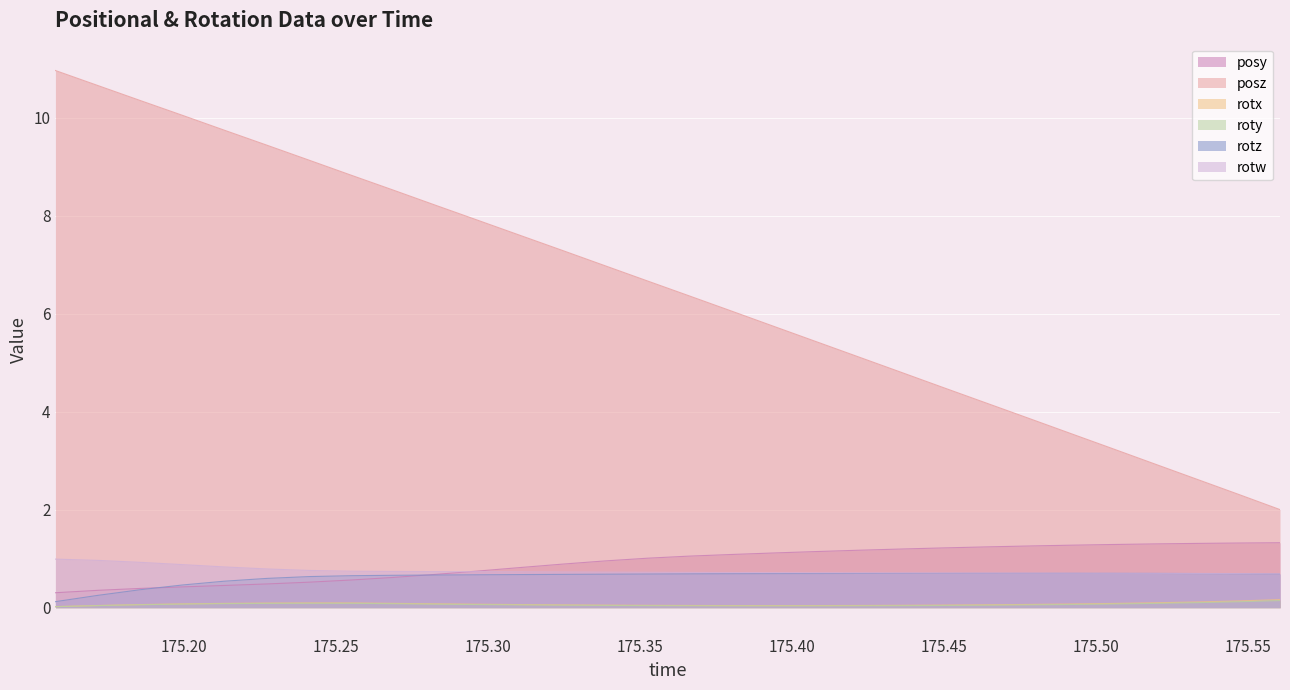

What is the difference between the posz values at 175.3798 and 175.5605?

4.1